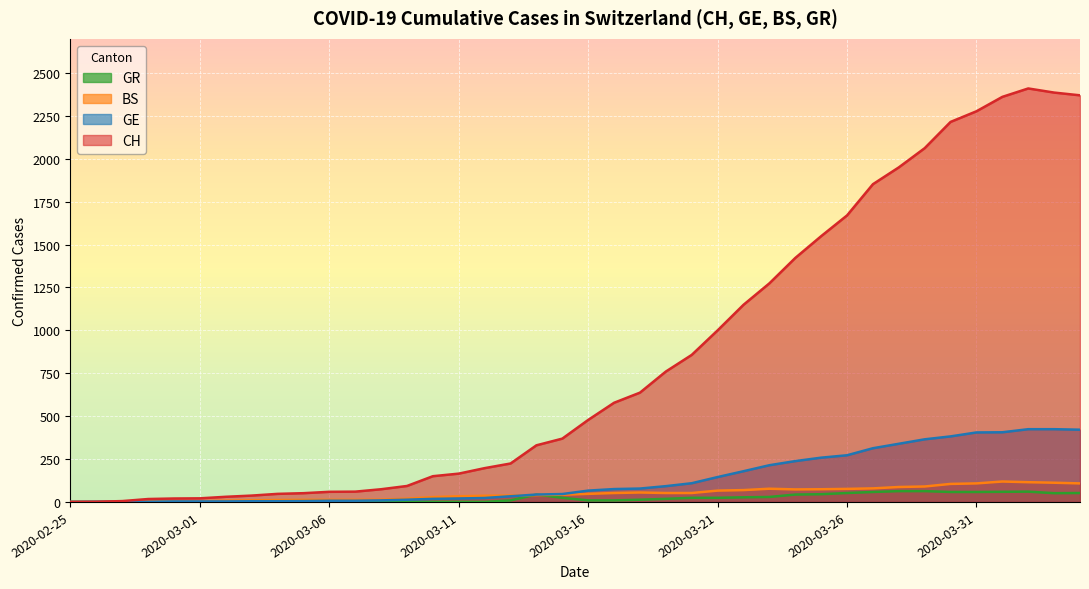

At which label is GR closest to 31?

2020-03-23